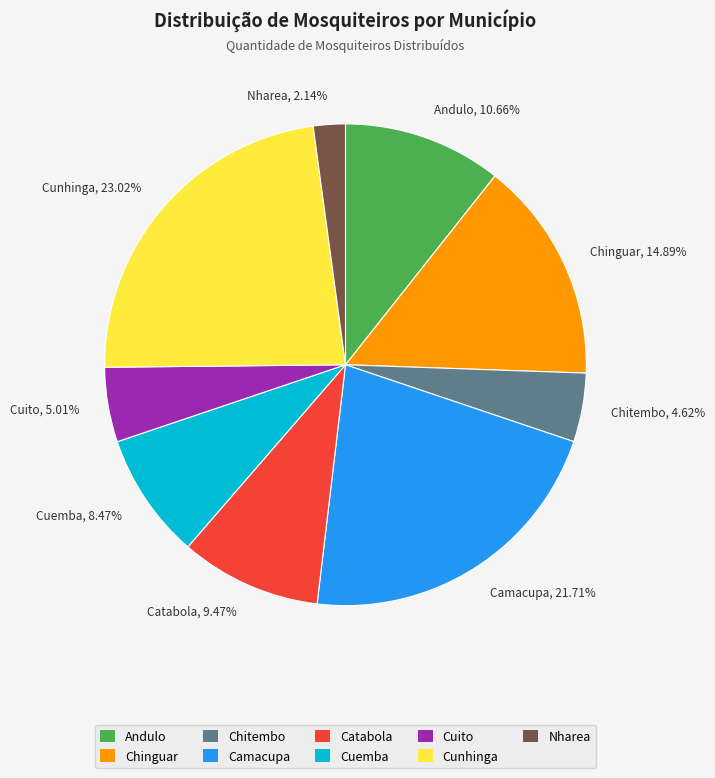

Between Camacupa and Catabola, which is larger?

Camacupa